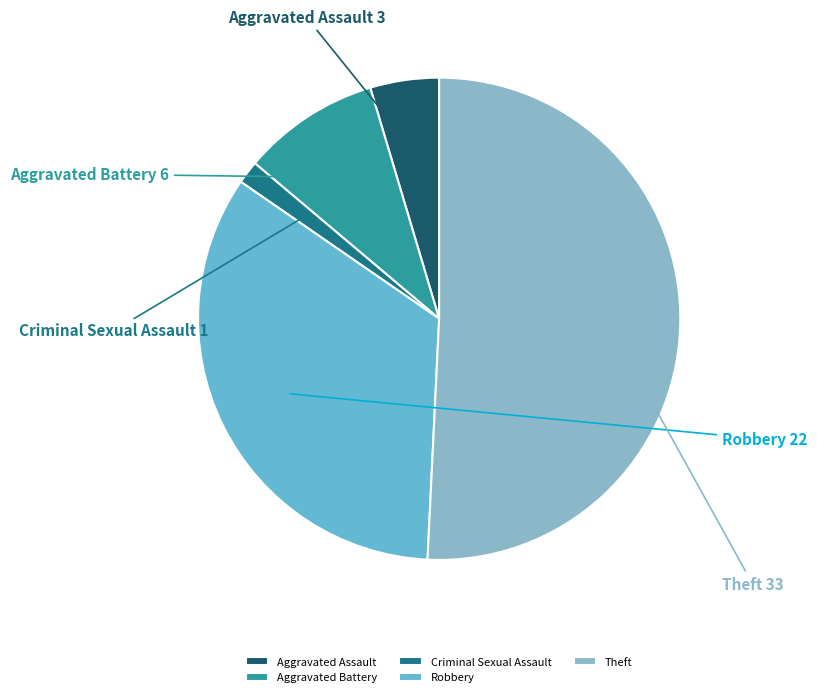

Rank the categories by value from highest to lowest.

Theft, Robbery, Aggravated Battery, Aggravated Assault, Criminal Sexual Assault